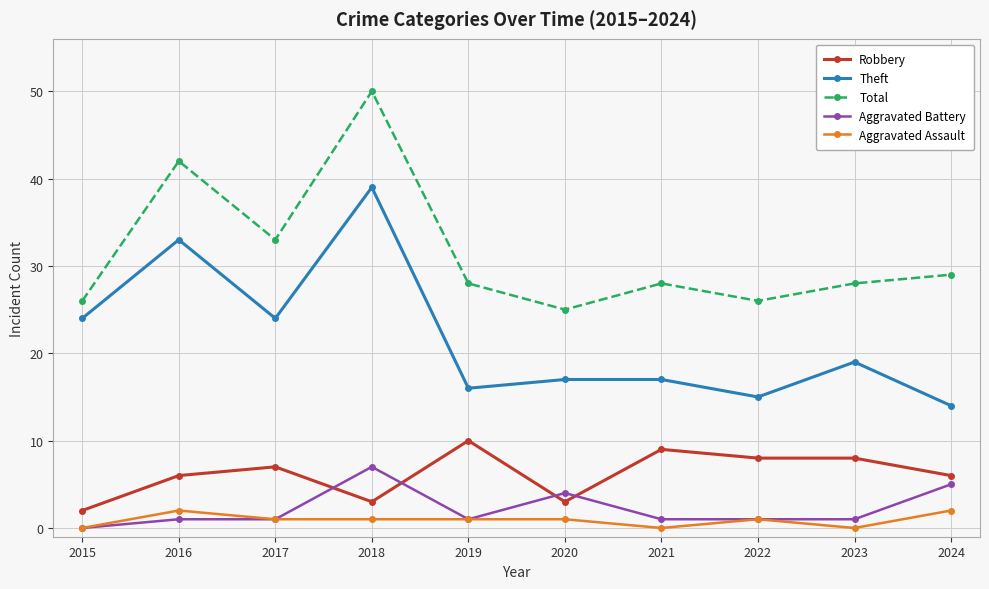

What is the difference between the maximum and minimum values in the Aggravated Assault series?

2